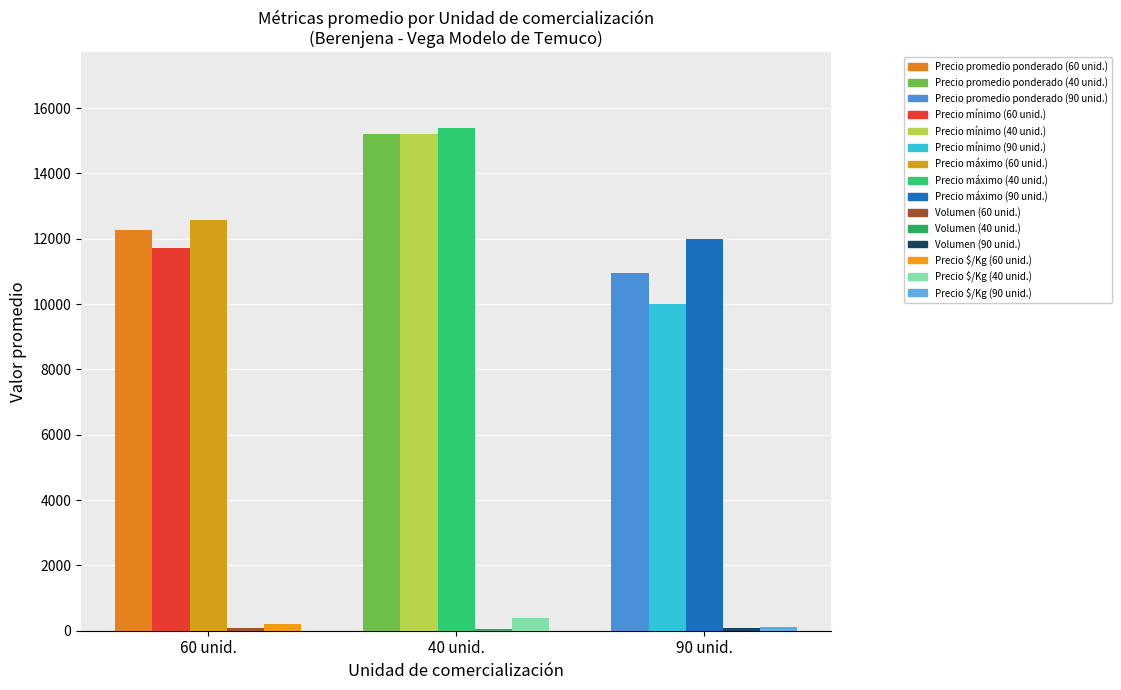

How many bars are there in each group?

5